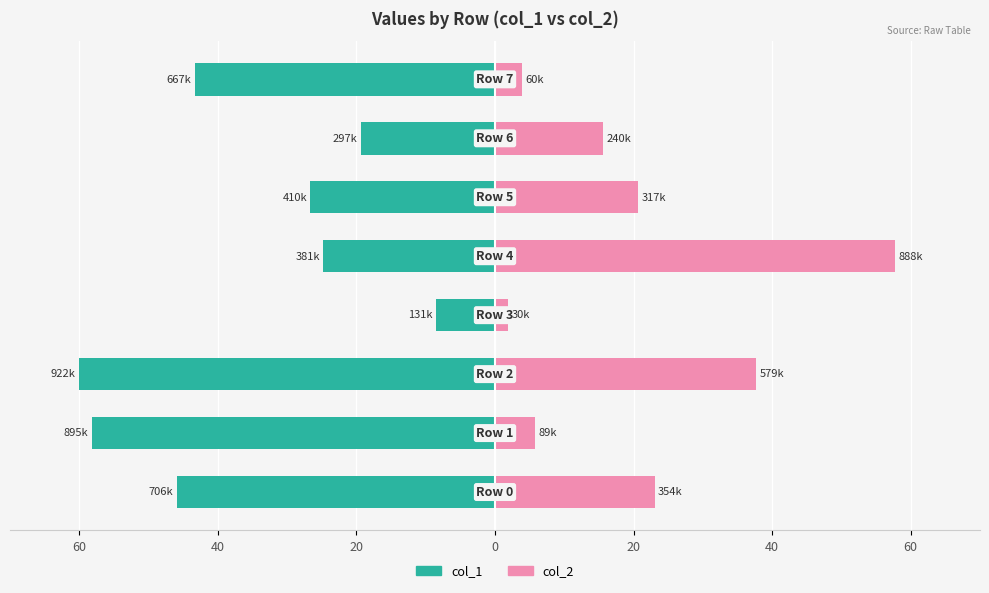

How many series are shown in this chart?

2